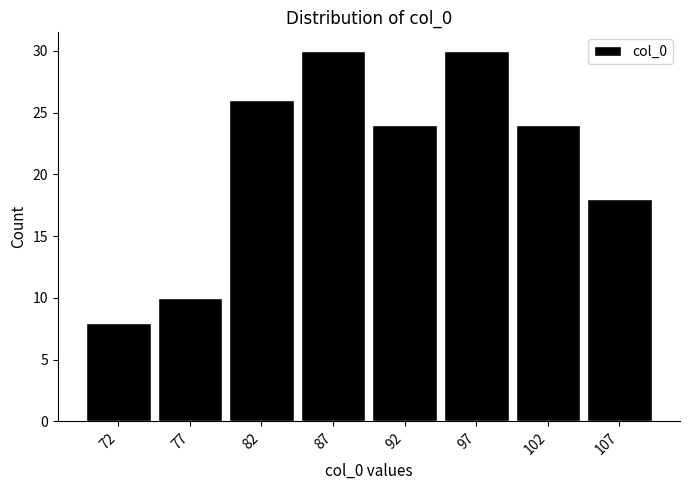

Reading right to left, transcribe all the data shown in this chart.

18	24	30	24	30	26	10	8